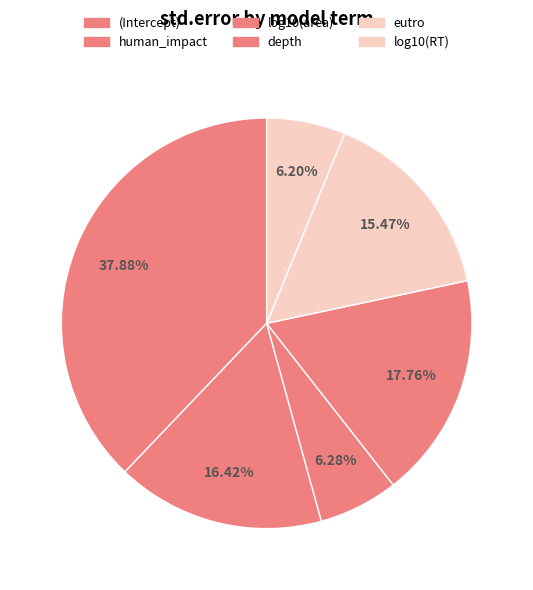

Combined, what portion of the pie is (Intercept) and log10(RT)?

44.1%